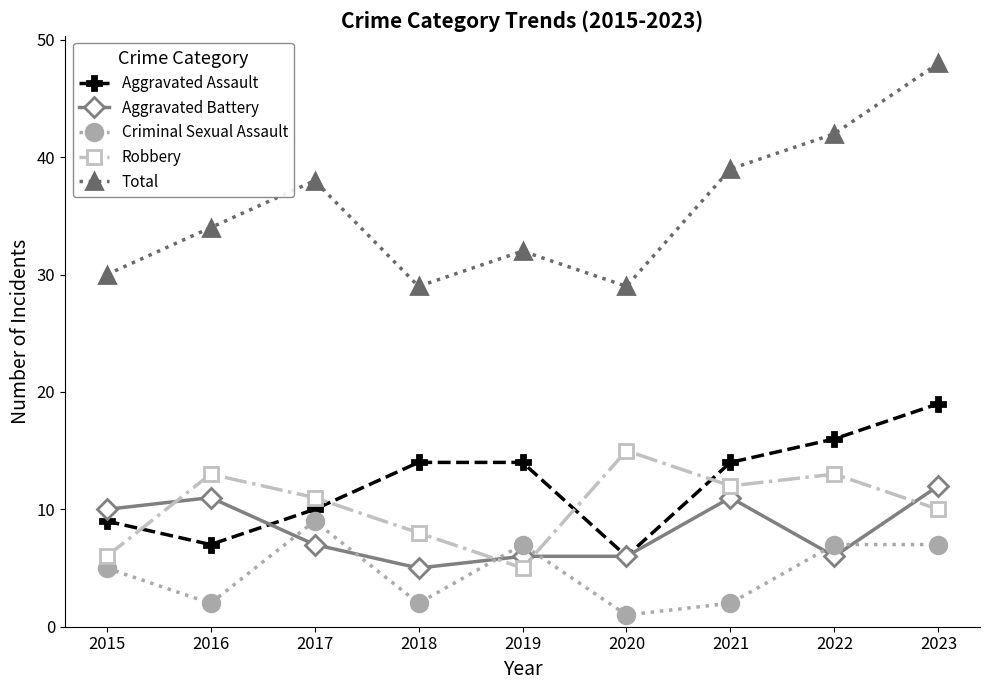

True or false: Aggravated Assault and Criminal Sexual Assault intersect in this chart.

False